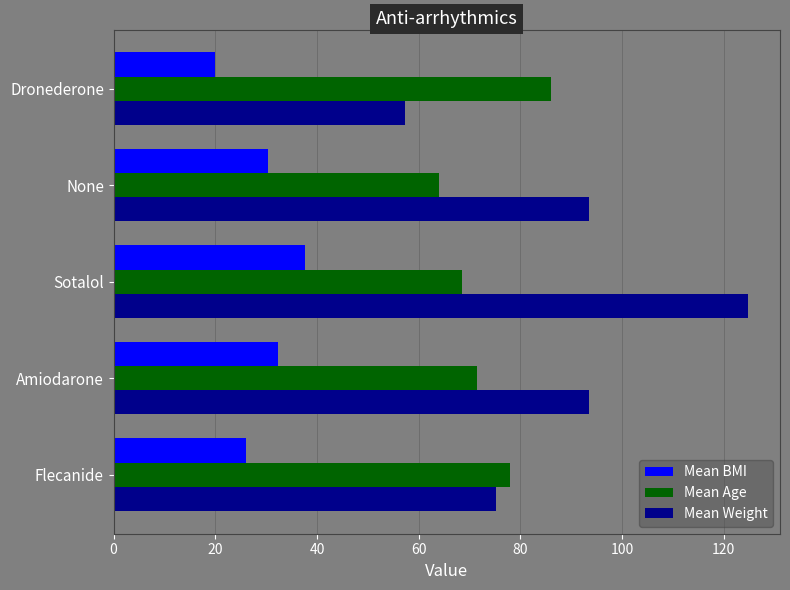

Count the number of data series in this chart.

3